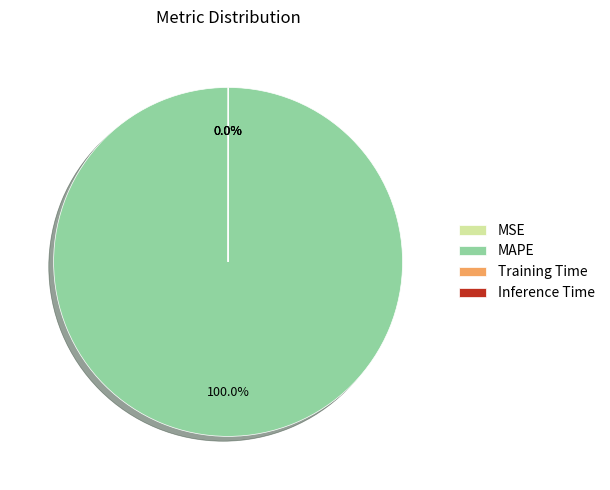

Which category accounts for the majority?

MAPE